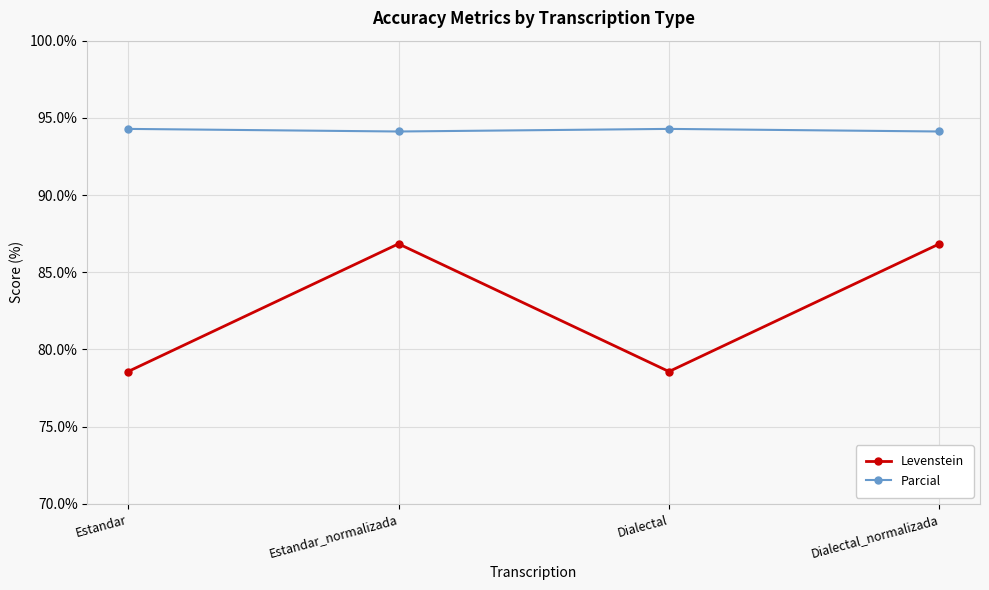

Is the value of Levenstein at Estandar greater than the value of Parcial at Dialectal_normalizada?

No